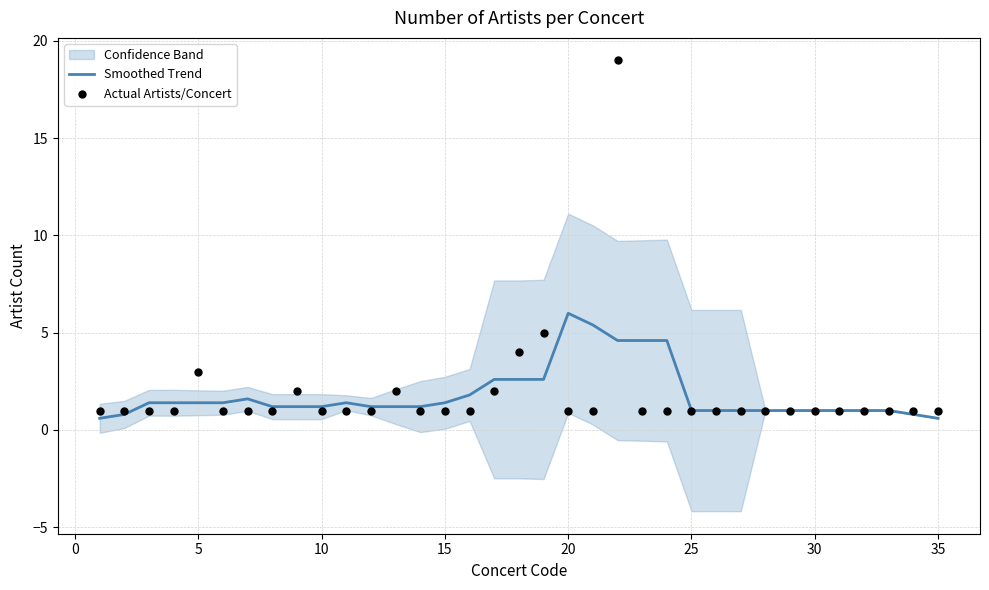

What is the lowest value of the Smoothed Trend series?

0.6